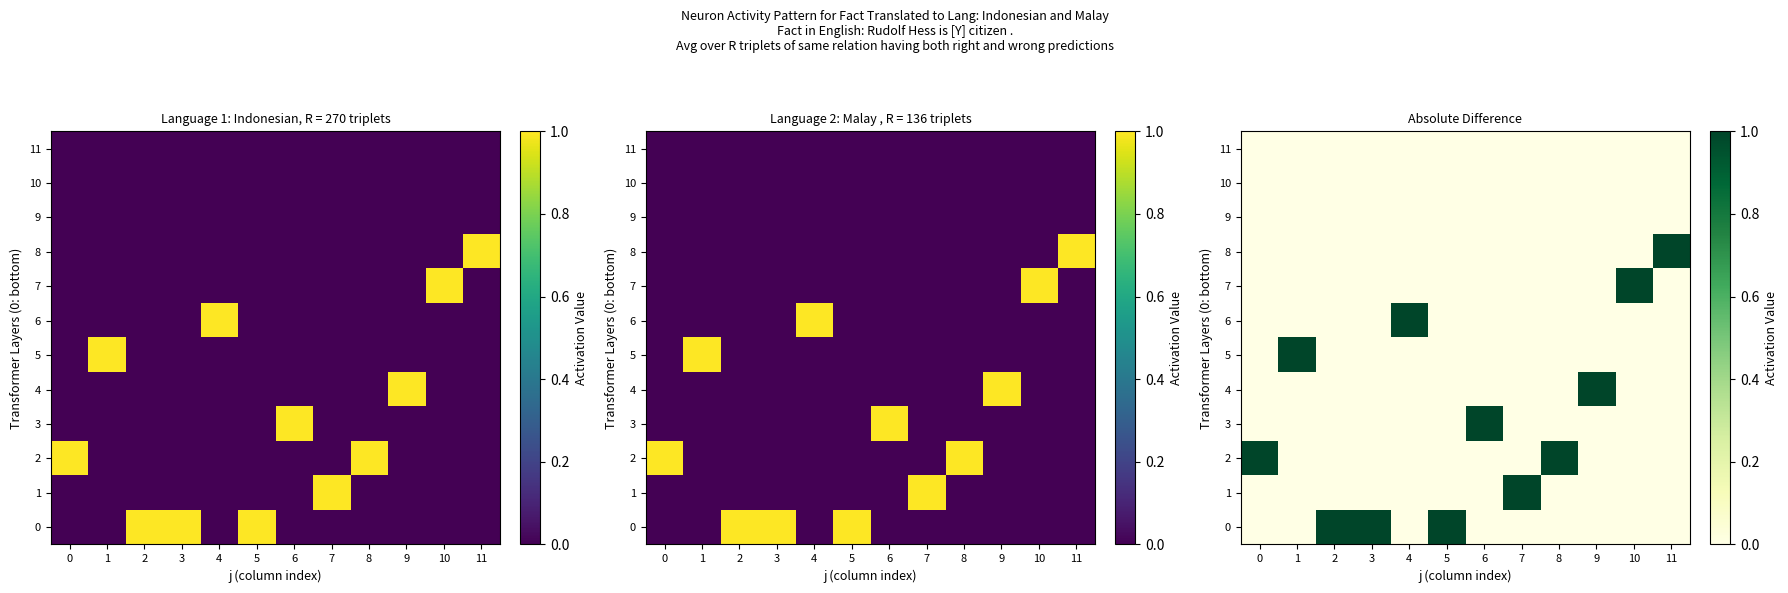

True or false: 3 has a value of 1 at 8.

False